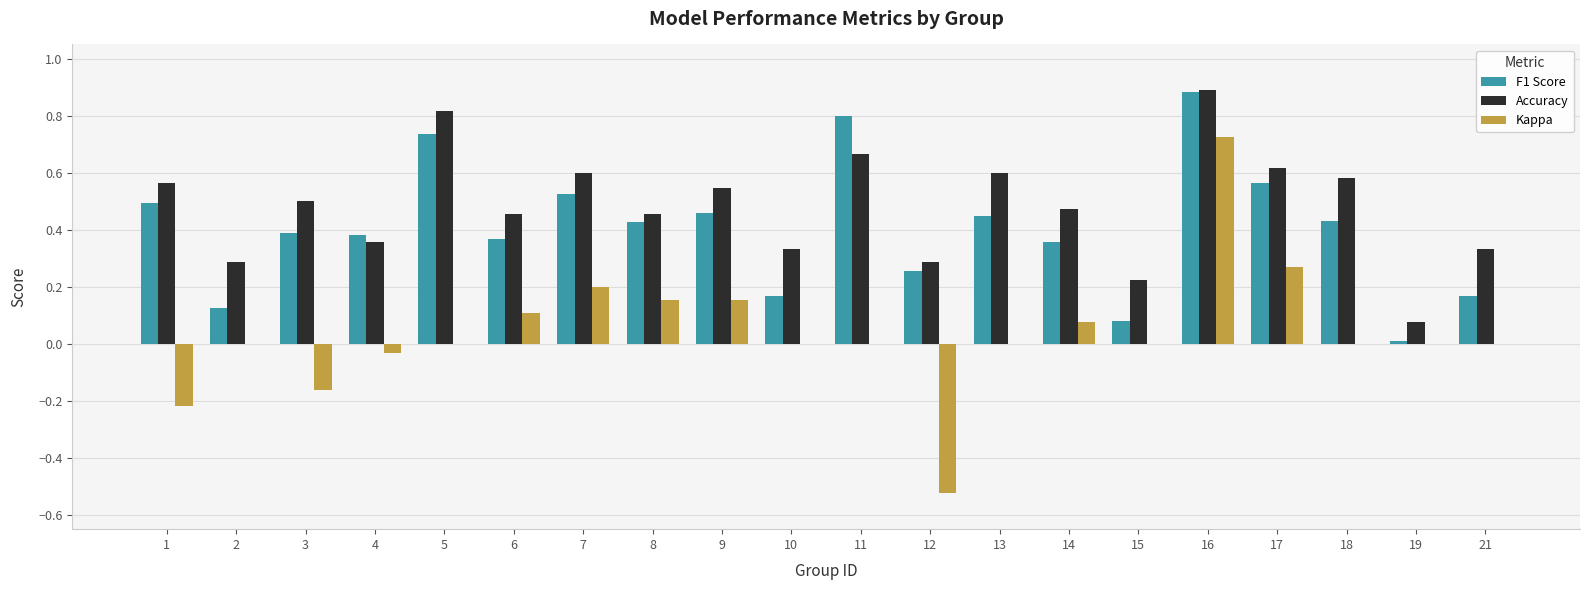

The value of Kappa at 1 is -0.2. True or false?

True